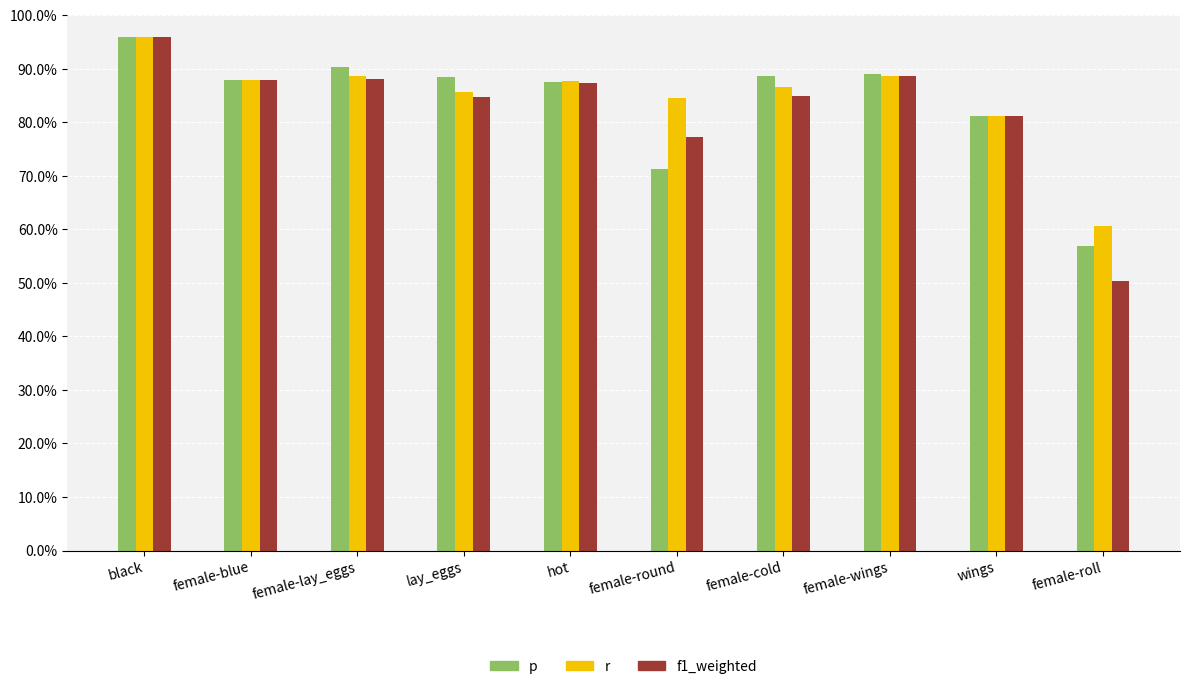

Are the bars horizontal?

No